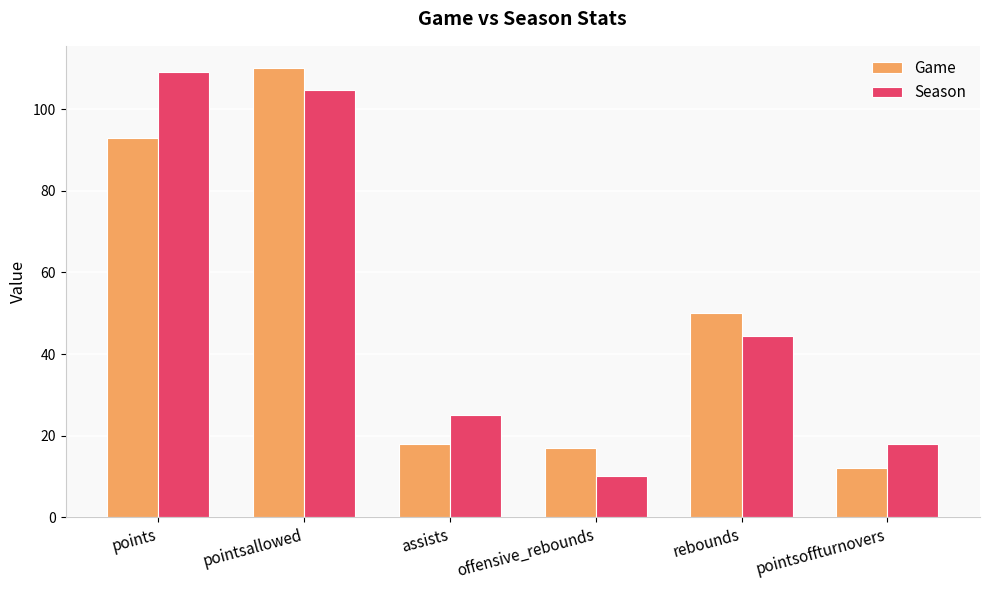

Rank the series at rebounds from lowest to highest value.

Season, Game